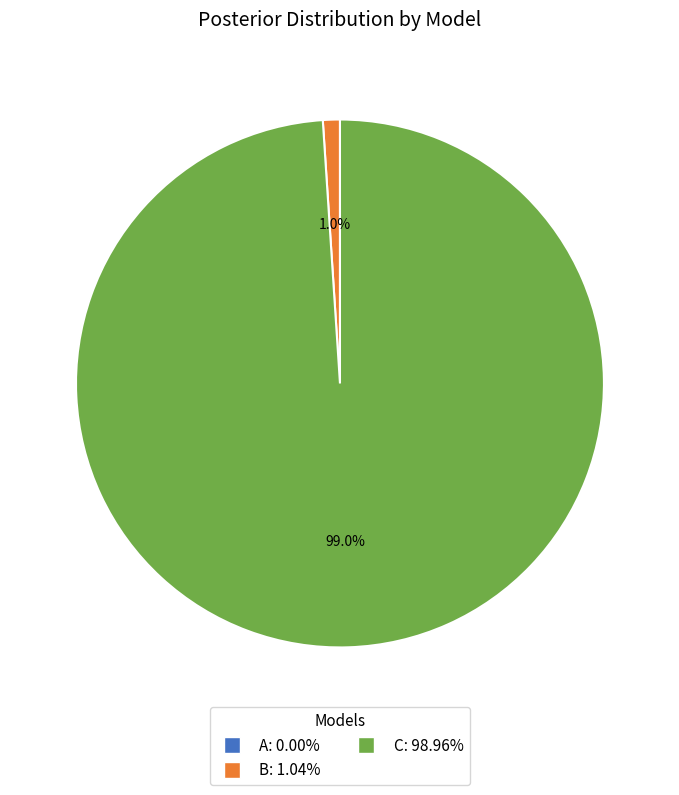

Does B represent more than half of the total?

No